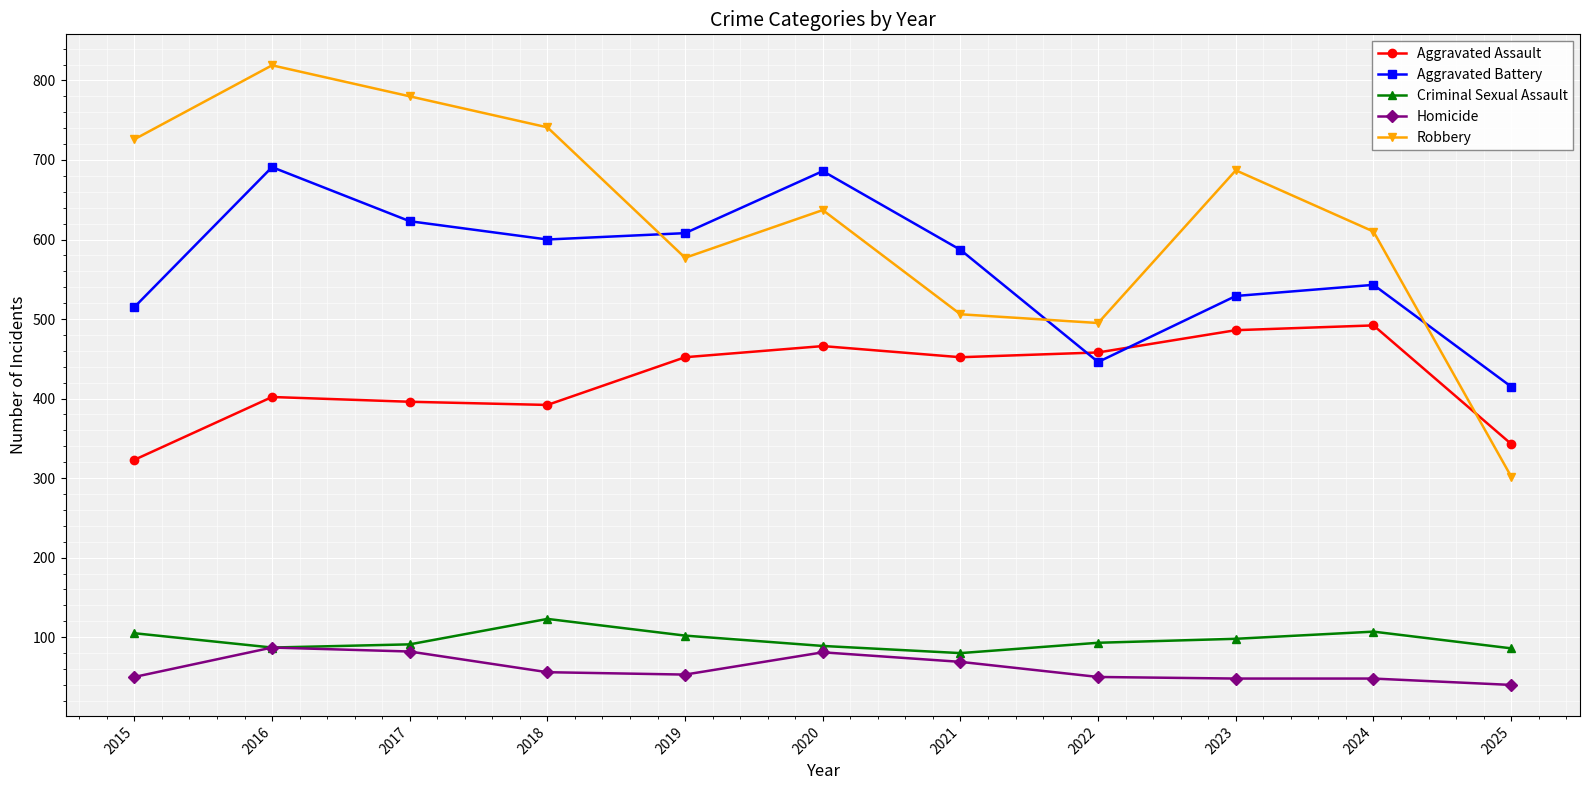

True or false: Criminal Sexual Assault and Robbery intersect in this chart.

False